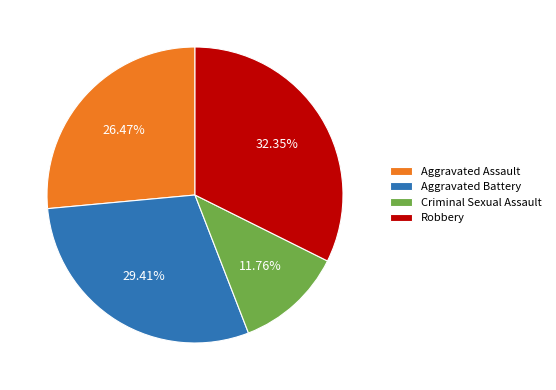

Is it true that Robbery is 18% of the pie?

False